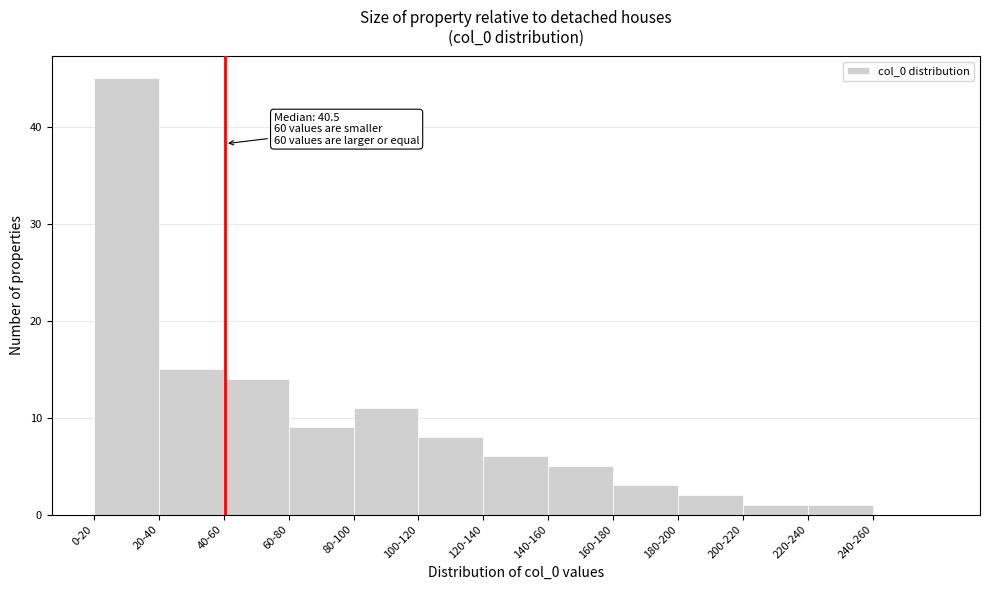

Reading right to left, what are all the values shown in this chart?

240-260=0	220-240=1	200-220=1	180-200=2	160-180=3	140-160=5	120-140=6	100-120=8	80-100=11	60-80=9	40-60=14	20-40=15	0-20=45